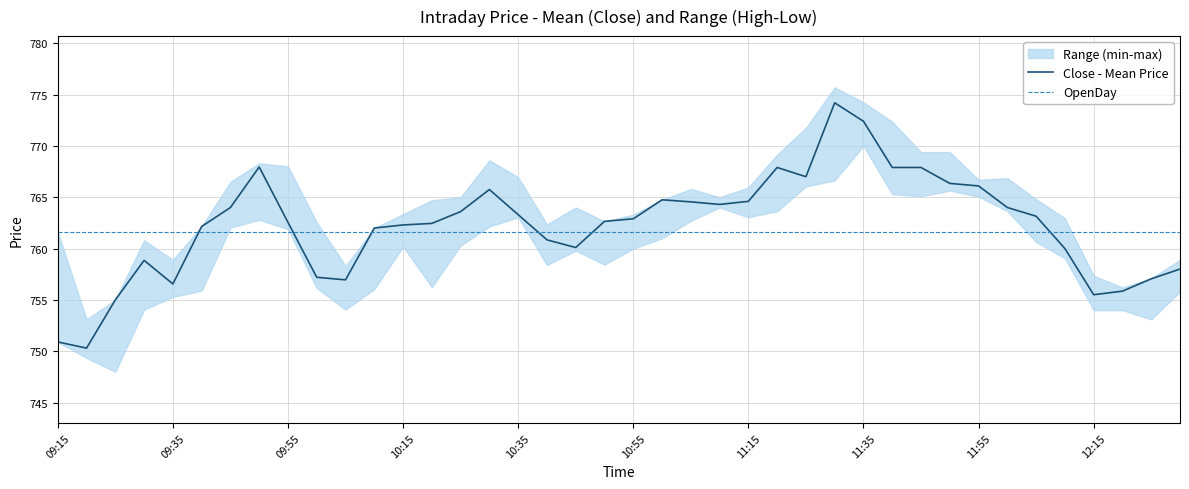

How many intersections are there between Close - Mean Price and OpenDay?

6